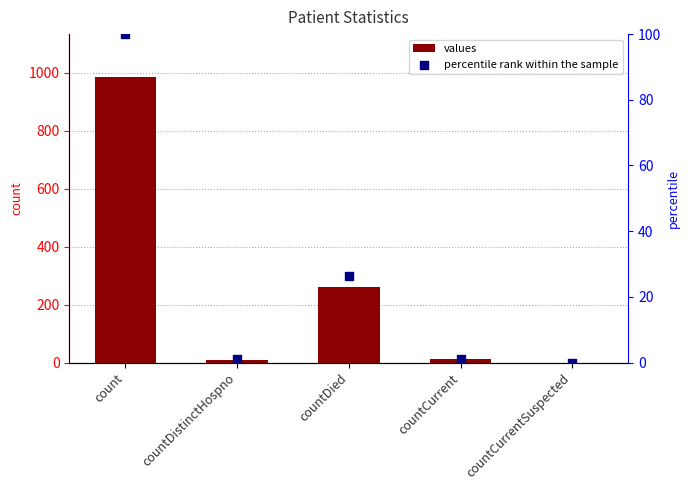

At which category is the sum across all series the highest?

count